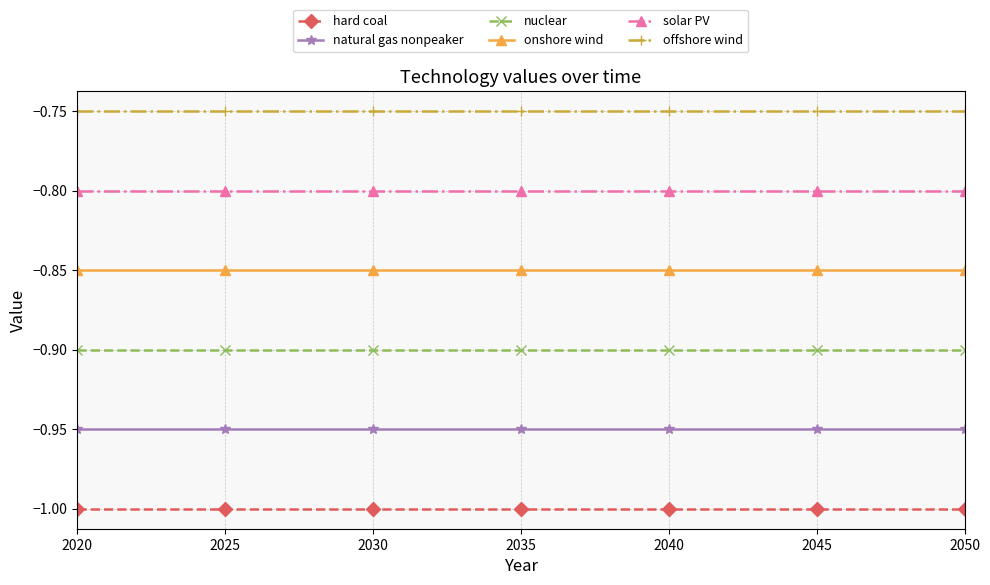

List the series in order of their peak value, lowest first.

hard coal, natural gas nonpeaker, nuclear, onshore wind, solar PV, offshore wind